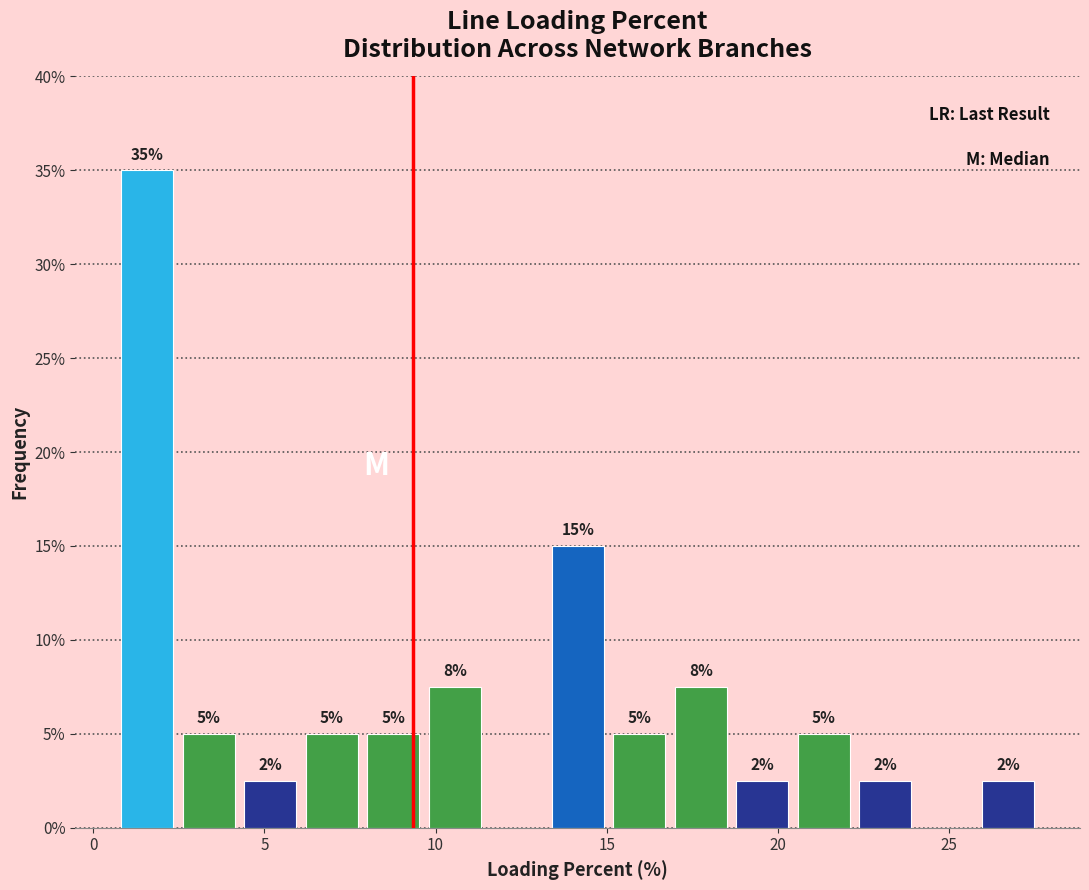

Read against the x-axis, roughly where is the centre of the tallest bar?

1.5